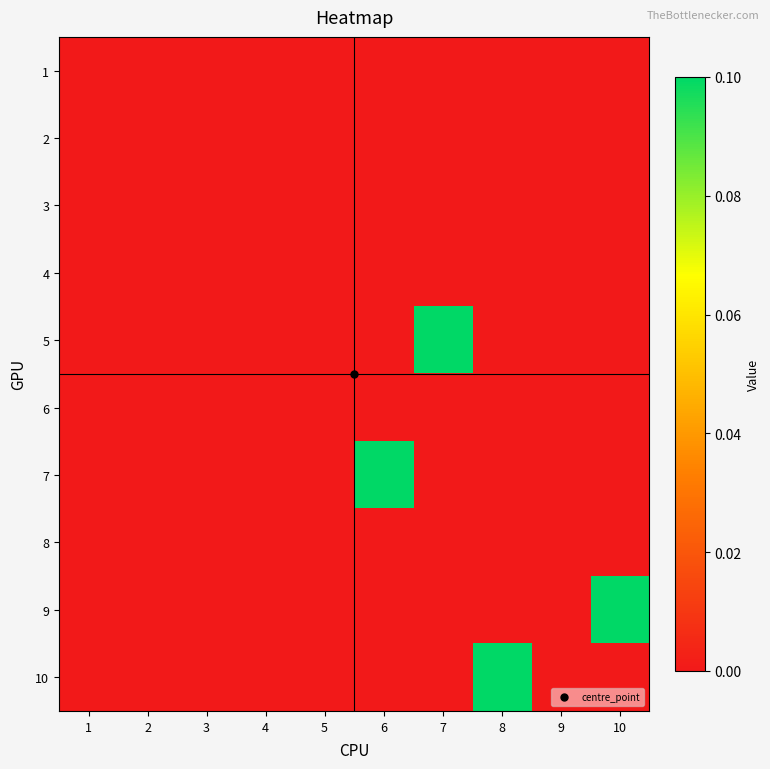

At how many categories does at least one series exceed 0?

4